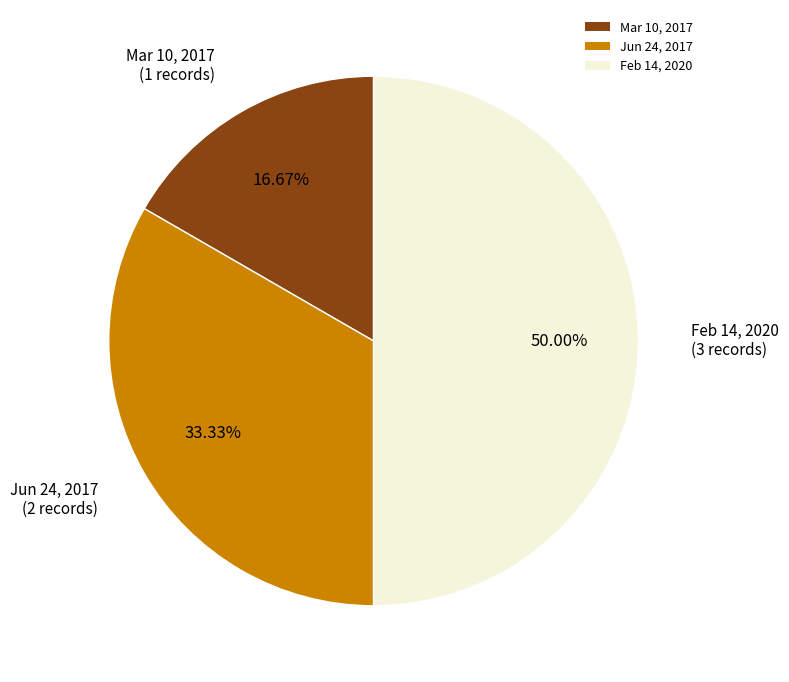

True or false: Jun 24, 2017 accounts for 33% of the total.

True